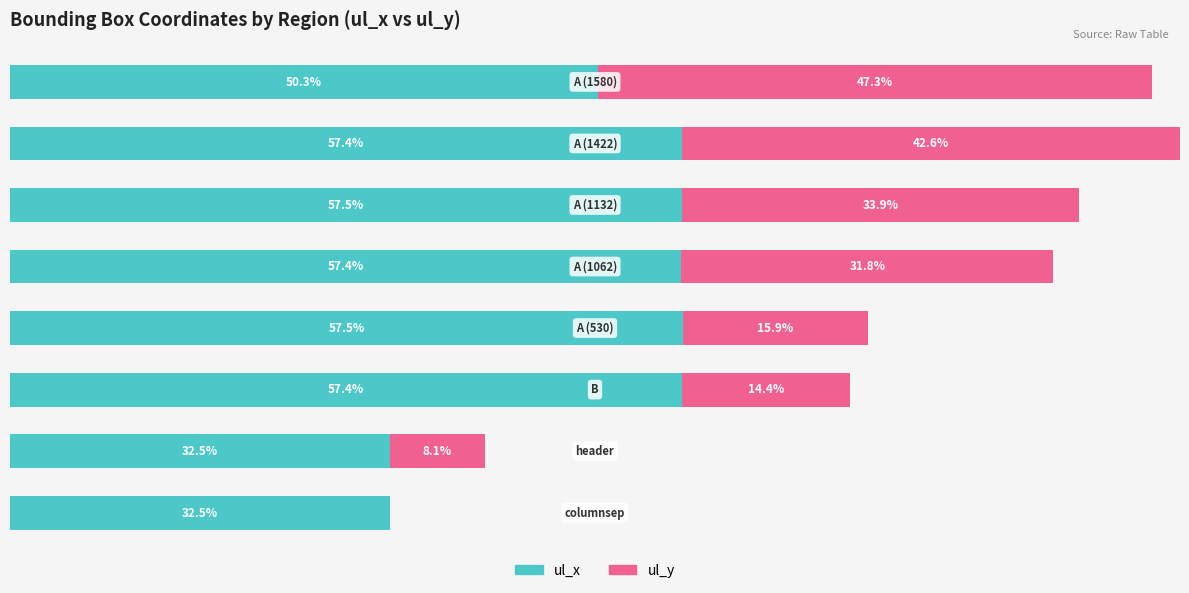

Where does the ul_x series first go above 57?

2